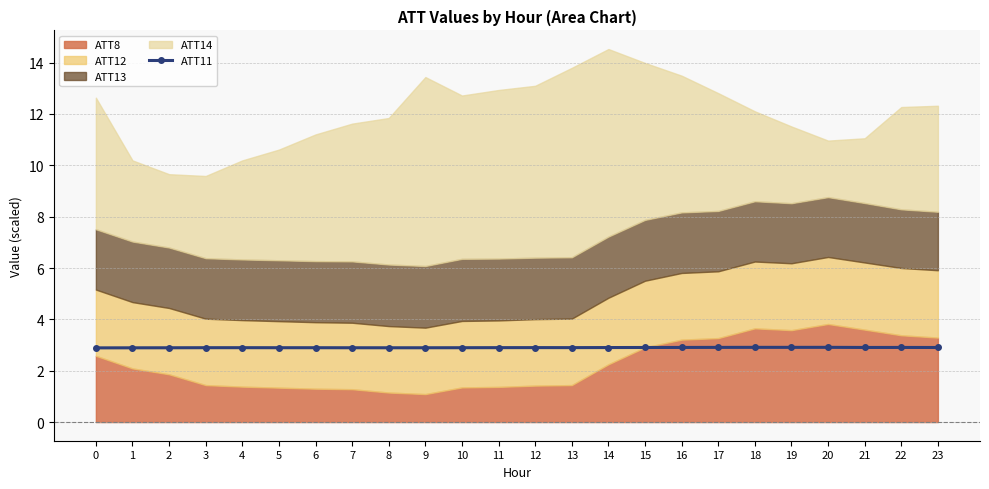

What is the value of the ATT11 point at the 17th from the left?

2.9